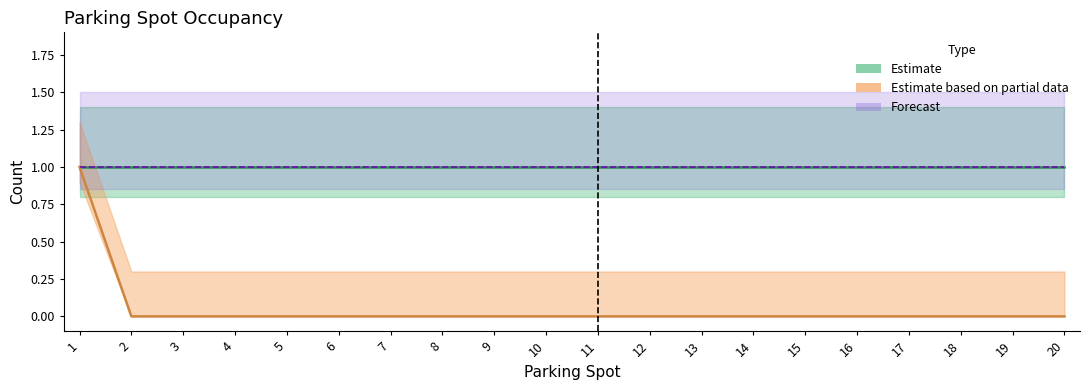

What is the total value across all series at 13?

2